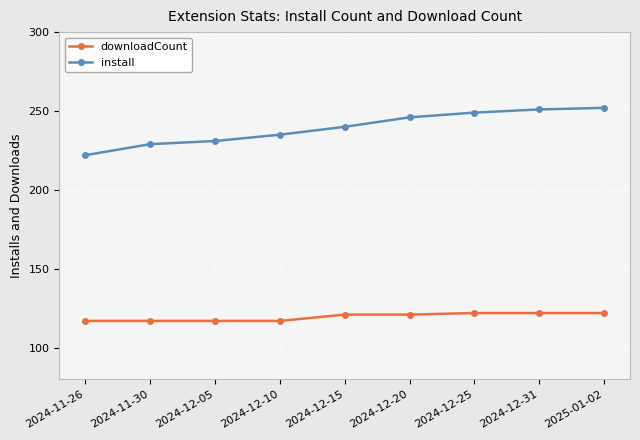

True or false: install and downloadCount intersect in this chart.

False